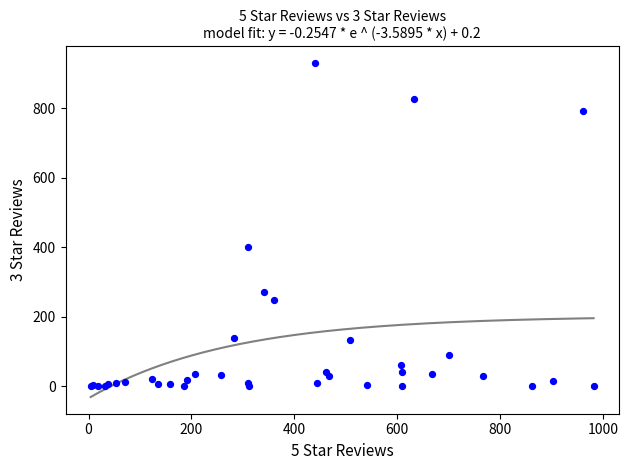

What Y value in the scatter plot is closest to 465?

400